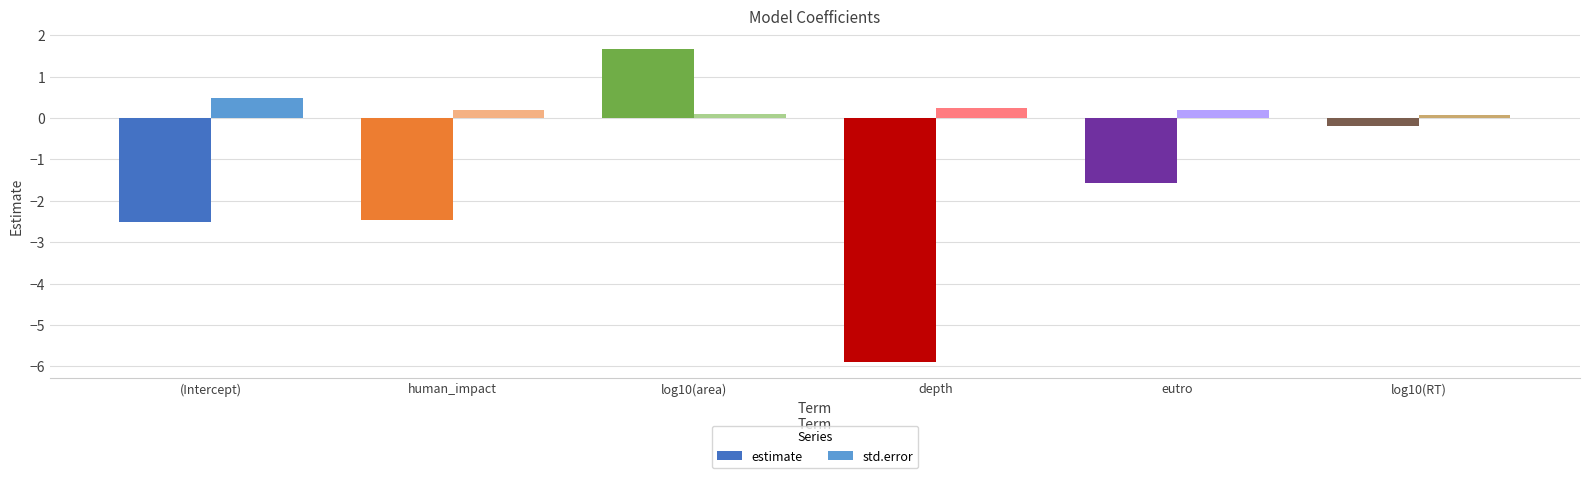

What is the label of the 3rd bar from the left?

log10(area)